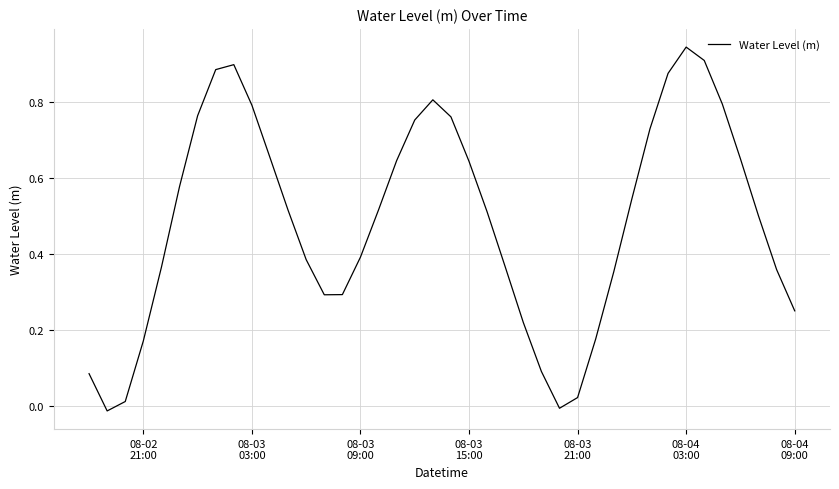

What is the difference between the maximum and minimum values?

1.0